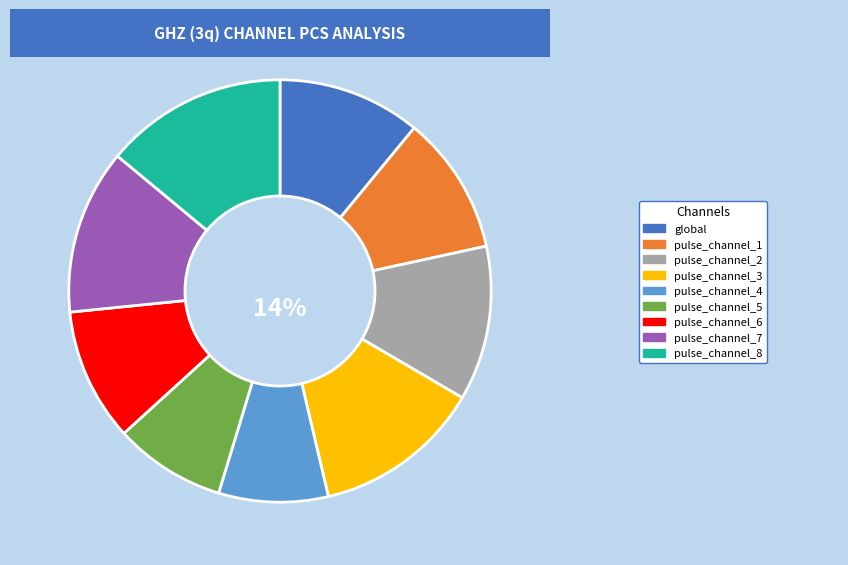

What is the ratio of the value at pulse_channel_3 to the value at global?

1.2